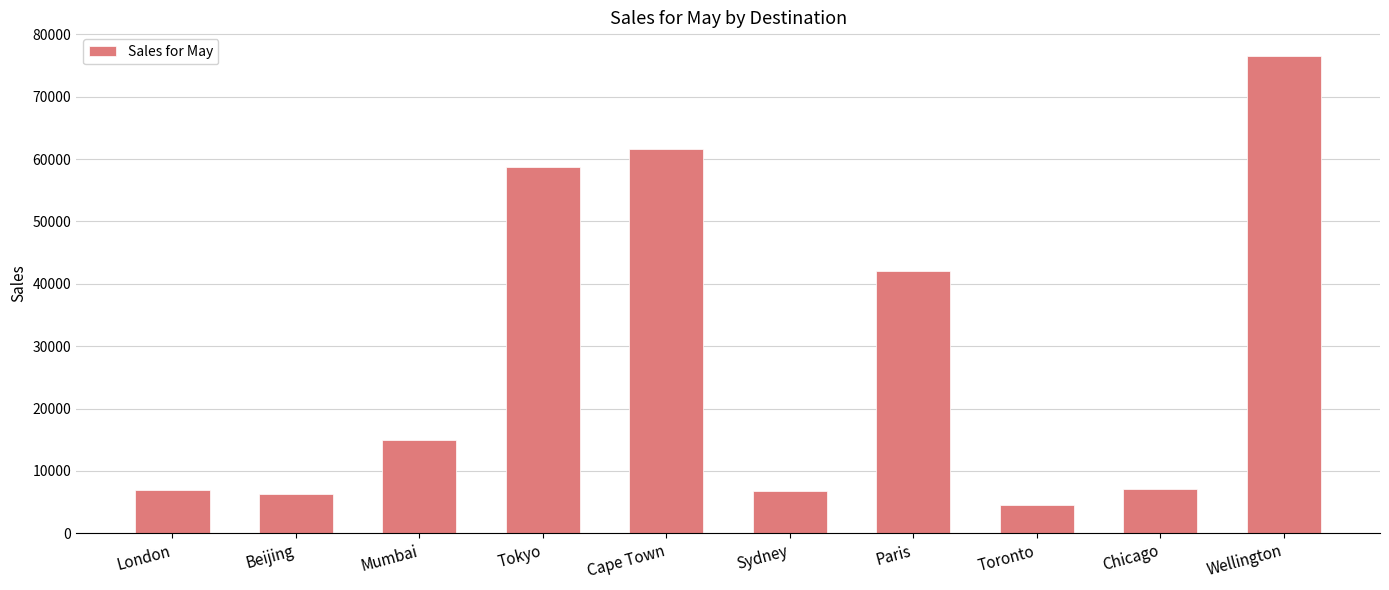

What is the difference between the second highest and second lowest values?

55347.5